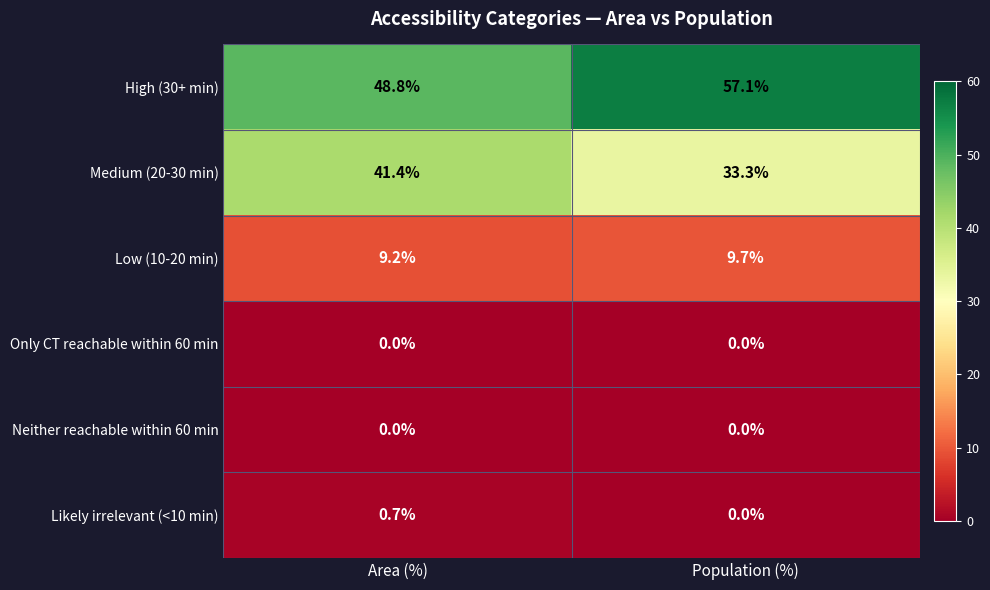

Which series has the widest spread of values?

High (30+ min)